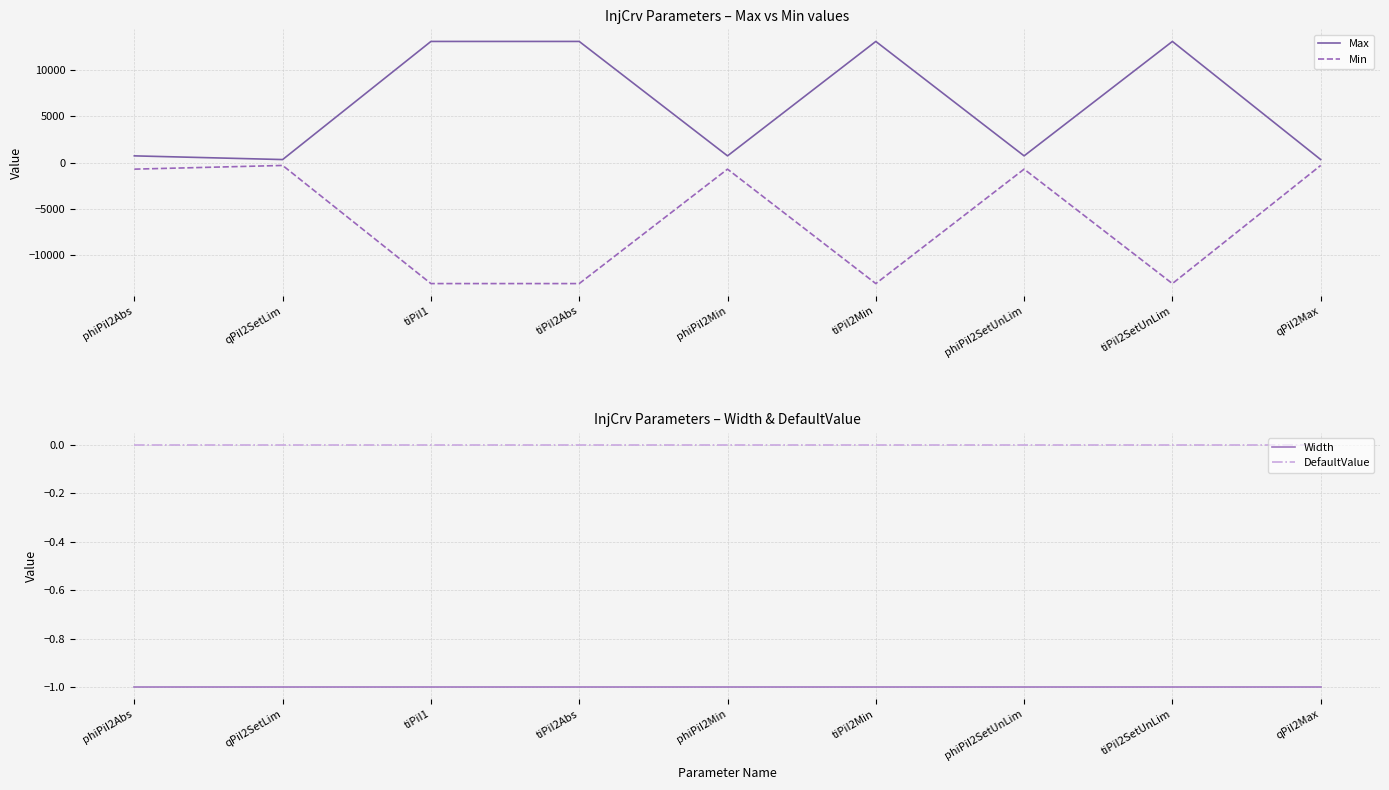

What is the highest value of the Max series?

13106